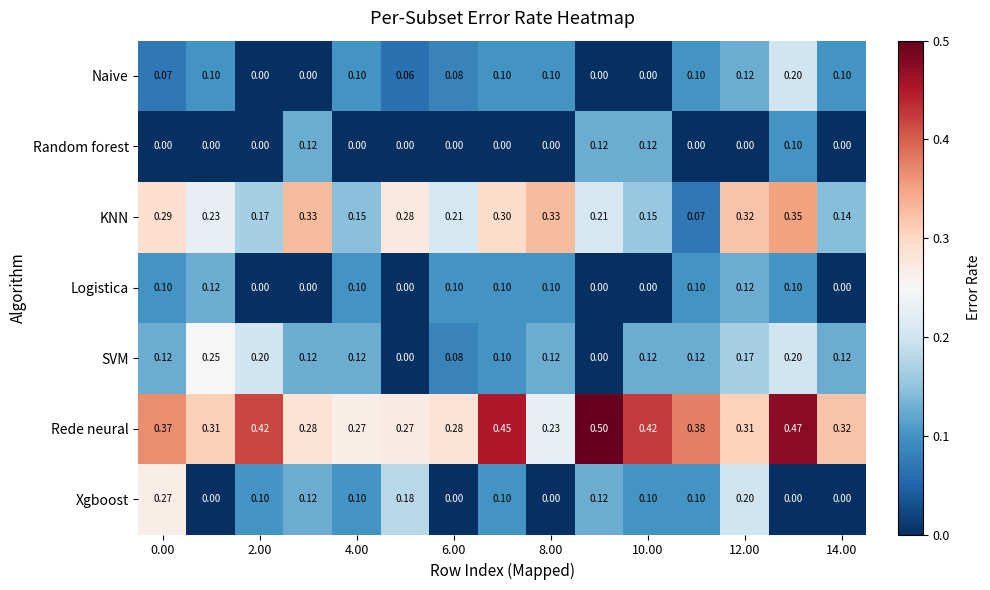

Which series has the largest total across all categories?

Rede neural